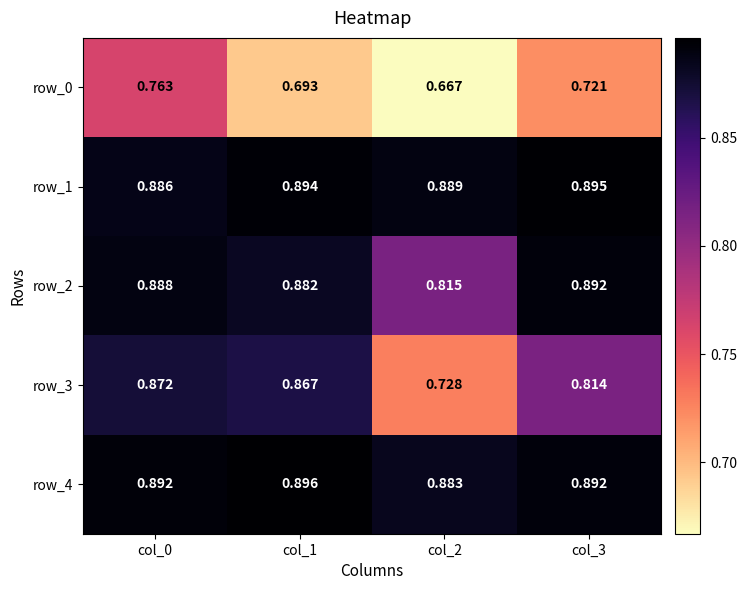

The row_1 series shows 0.9 at col_3. True or false?

True